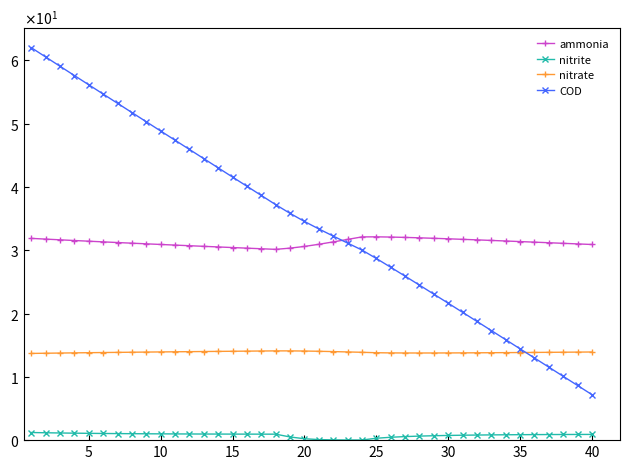

True or false: nitrate and ammonia intersect in this chart.

False